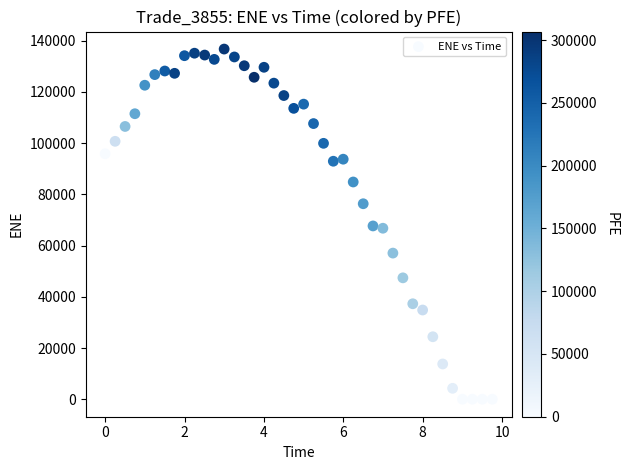

What is the range of Y values (max minus min)?

136769.0